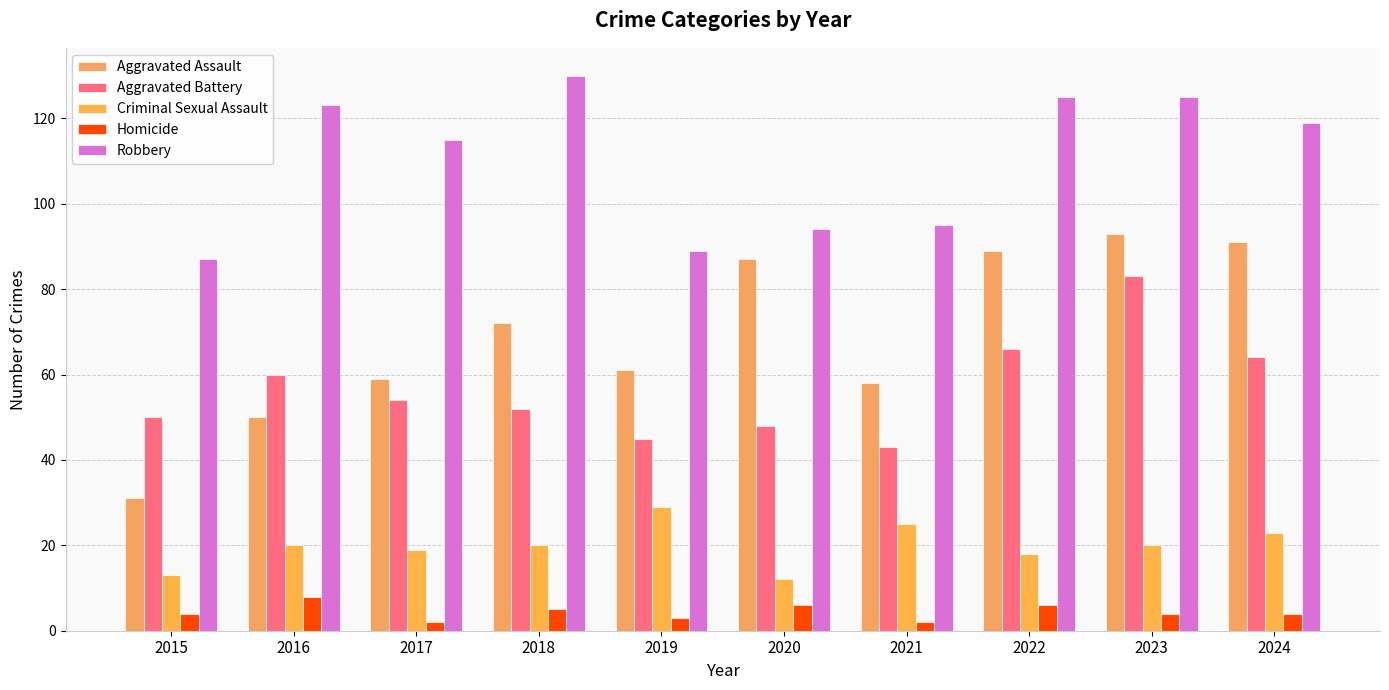

The value of Homicide at 2022 is 3. True or false?

False